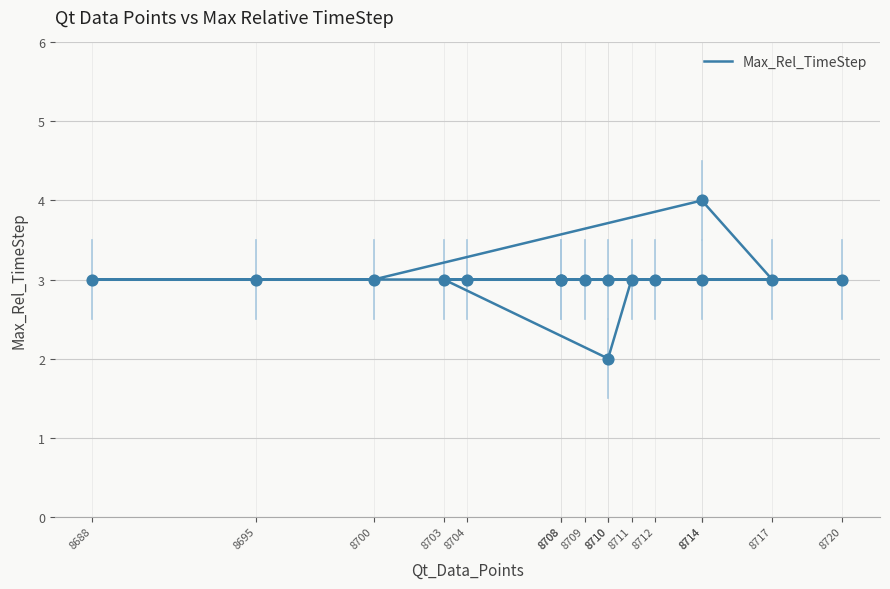

What is the ratio of the value at 8695 to the value at 8710?

1.5